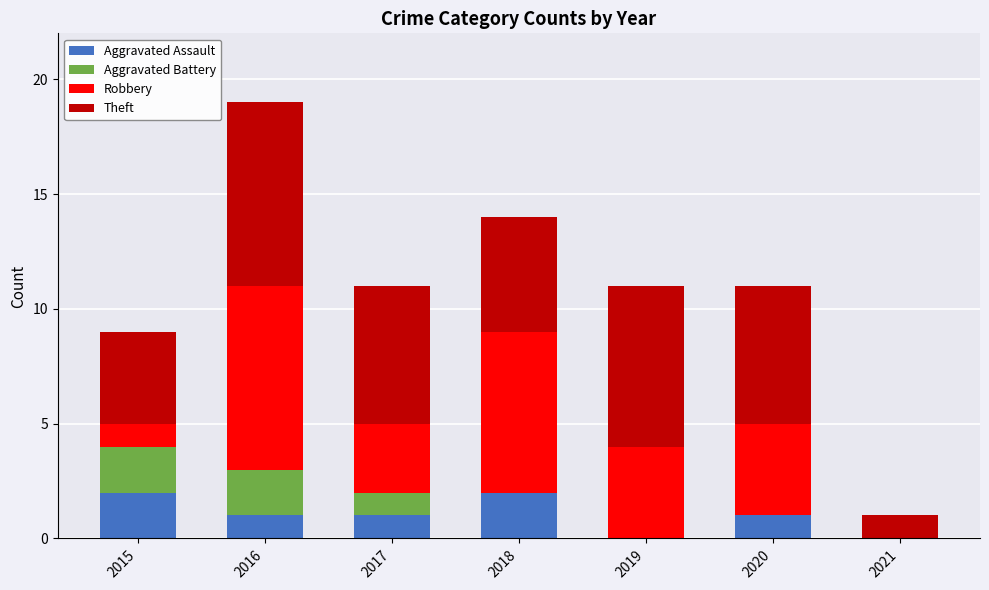

At which category is the sum across all series the highest?

2016